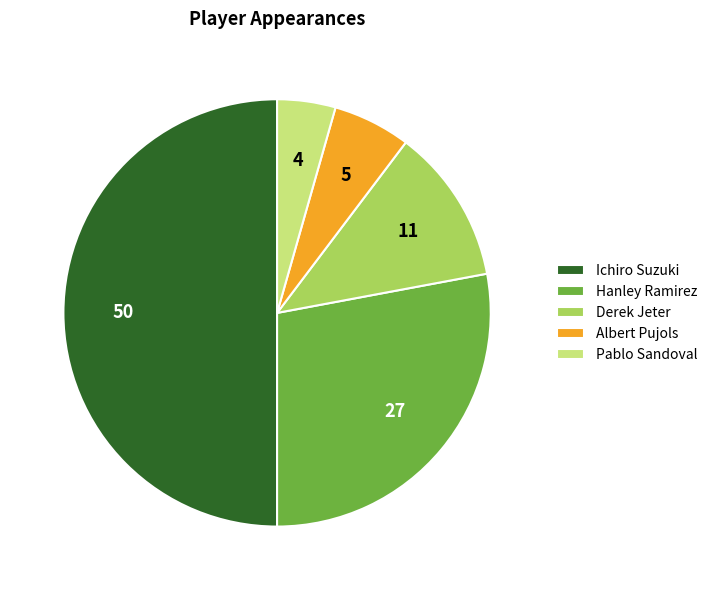

Is the sum of Pablo Sandoval and Ichiro Suzuki greater than half?

Yes